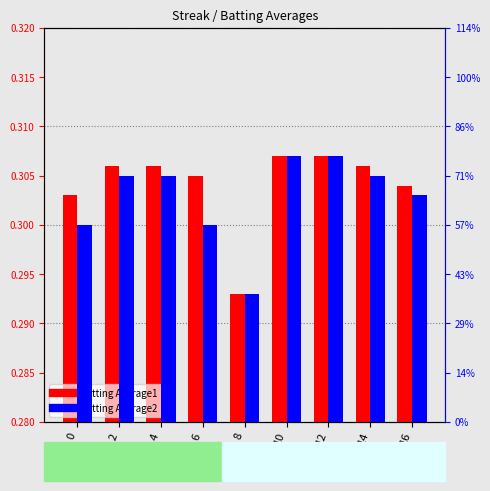

True or false: Batting Average1 has a value of 0.5 at 12.

False